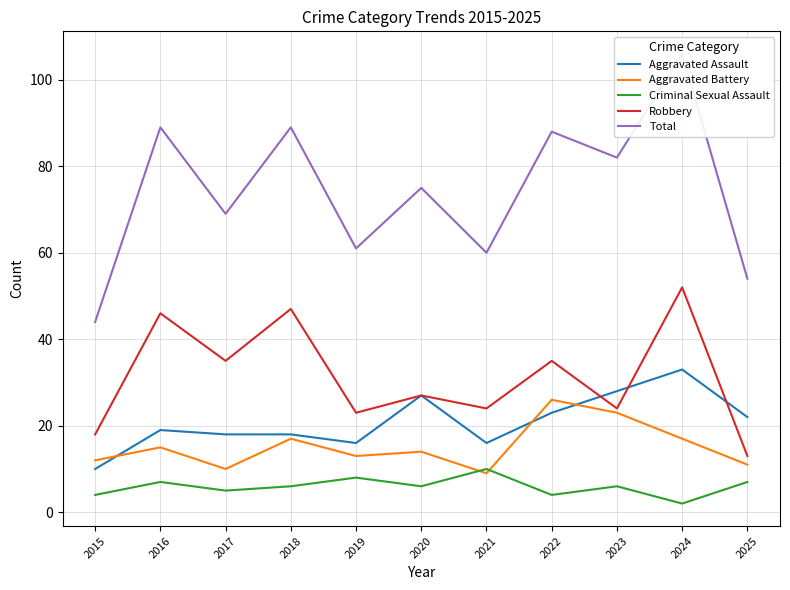

At 2021, list the series in order from smallest to largest.

Aggravated Battery, Criminal Sexual Assault, Aggravated Assault, Robbery, Total